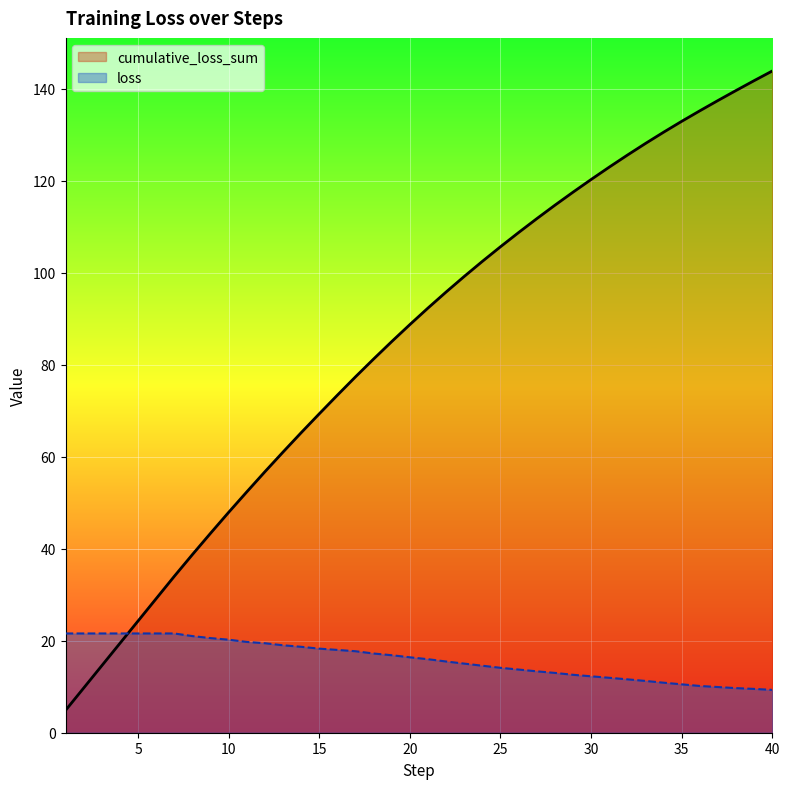

What is the minimum value for loss?

9.3